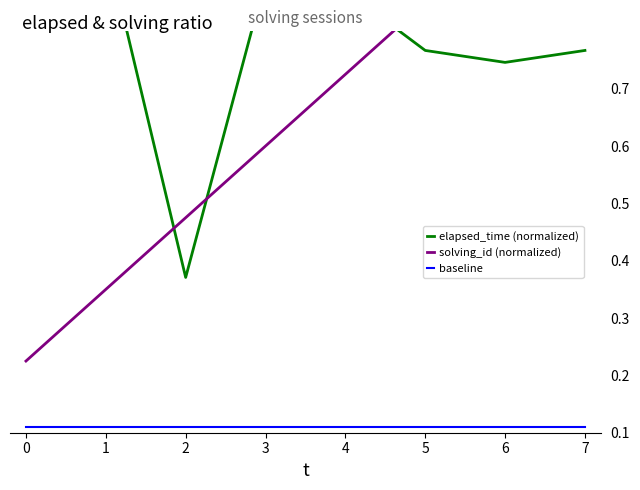

Which series has the largest total across all categories?

elapsed_time (normalized)